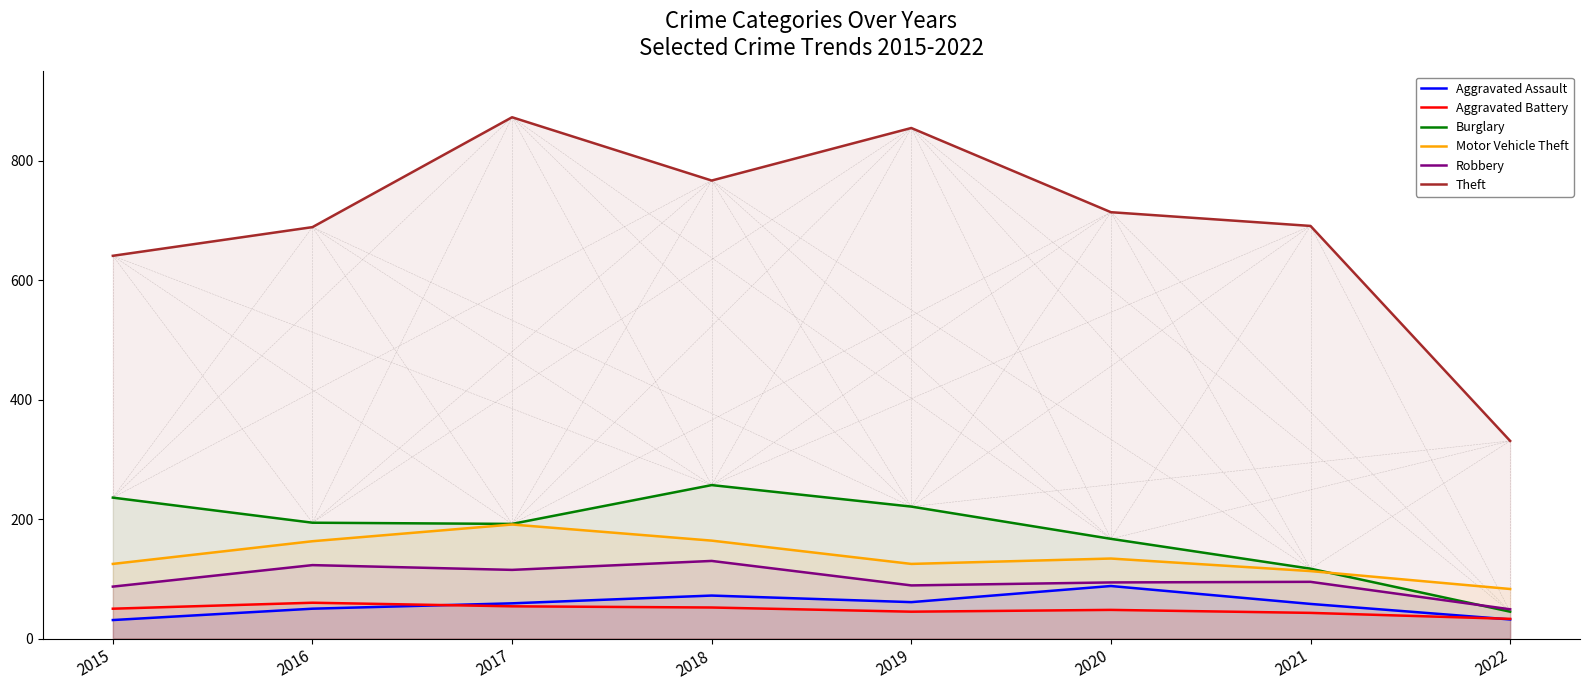

Does the chart have visible grid lines?

No